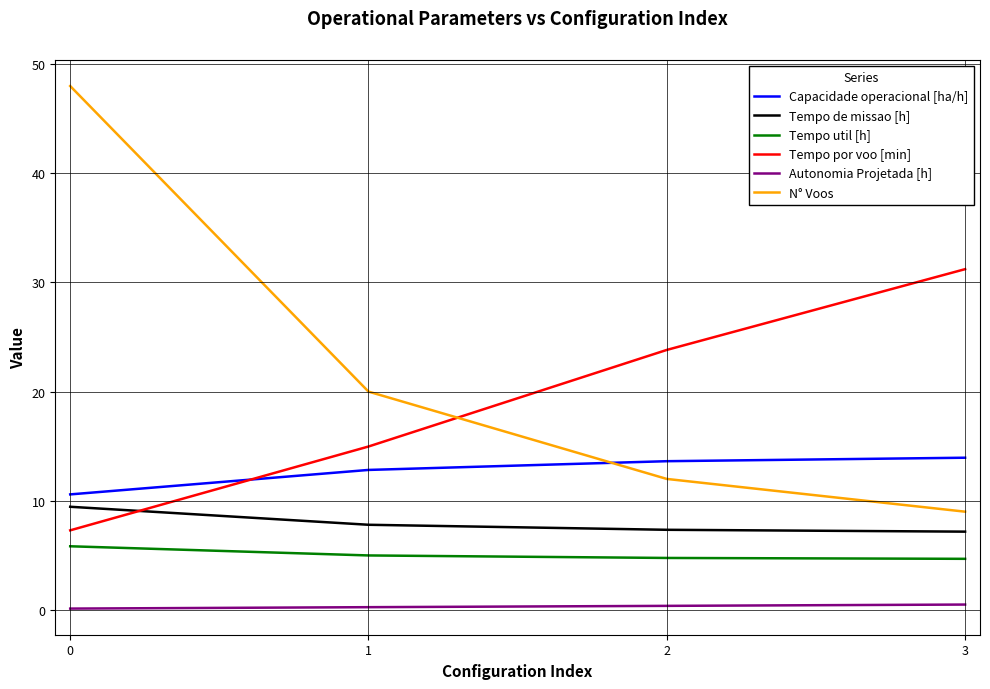

Which series has the largest range (max minus min)?

N° Voos